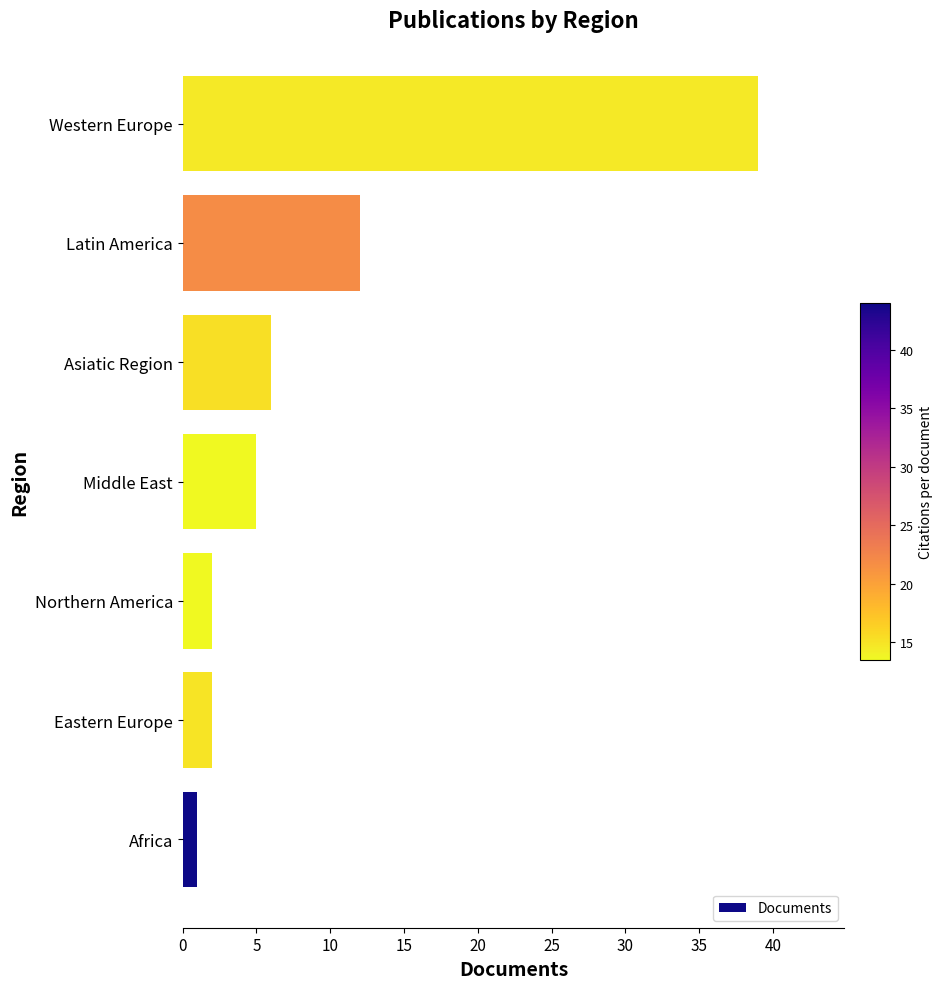

What is the difference between the second highest and minimum values?

11